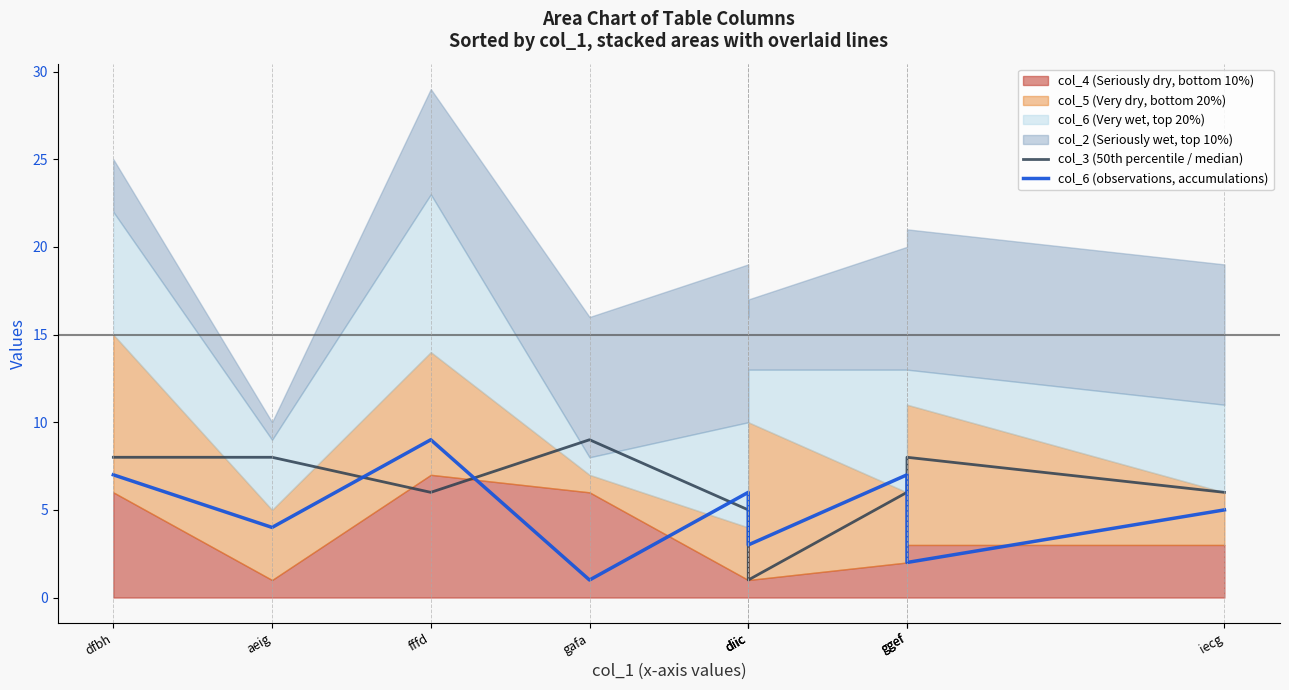

At which label does col_6 (observations, accumulations) first exceed 5?

dfbh